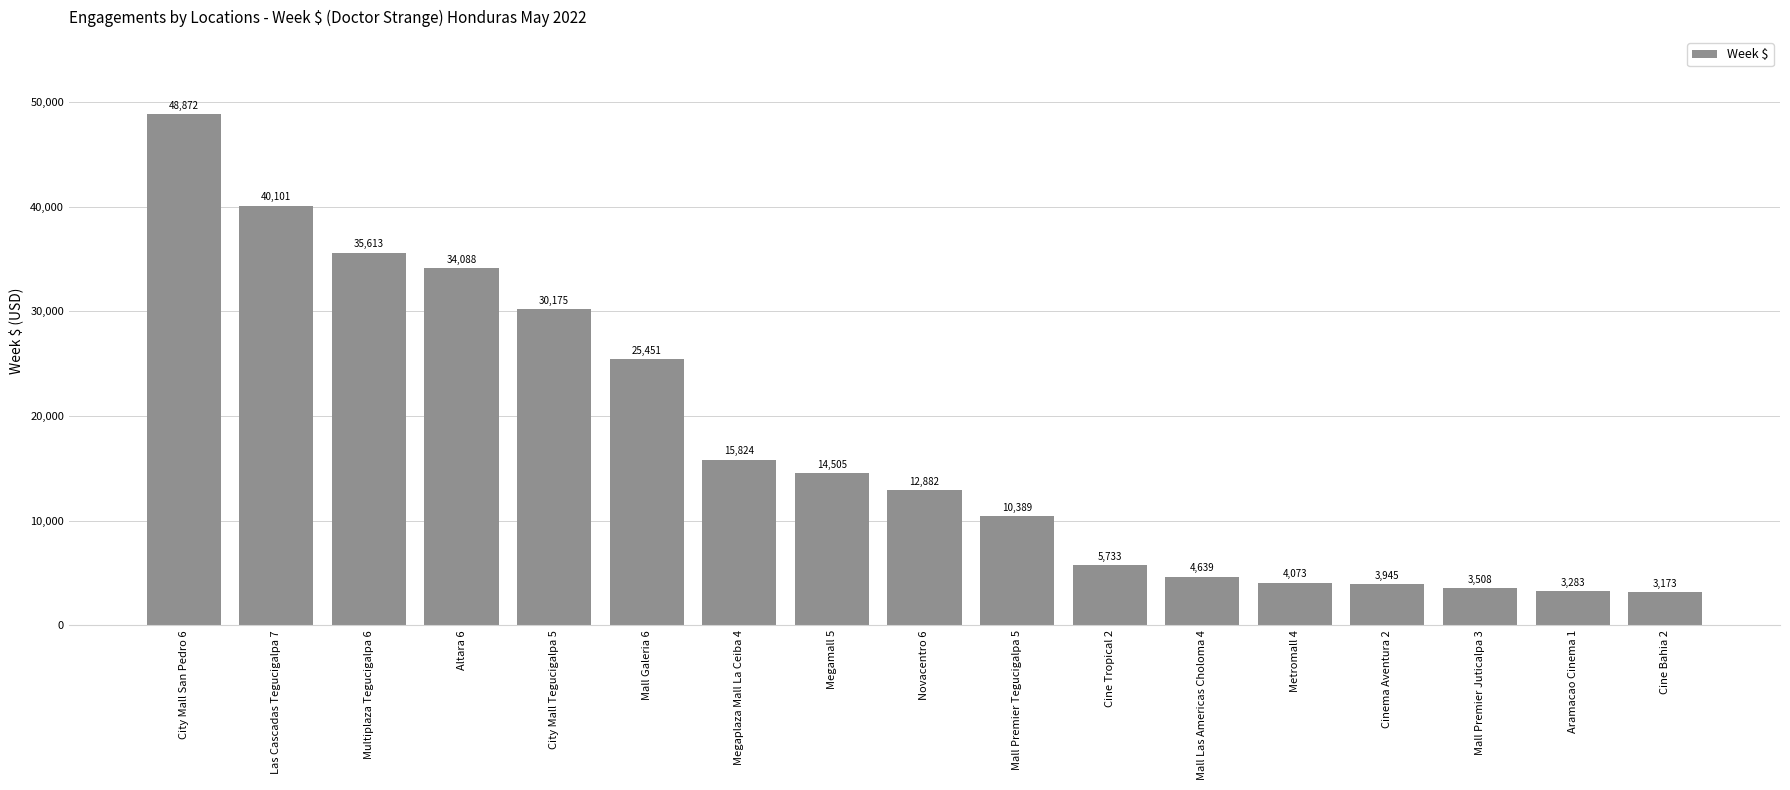

Rank the categories by value from lowest to highest.

Cine Bahia 2, Aramacao Cinema 1, Mall Premier Juticalpa 3, Cinema Aventura 2, Metromall 4, Mall Las Americas Choloma 4, Cine Tropical 2, Mall Premier Tegucigalpa 5, Novacentro 6, Megamall 5, Megaplaza Mall La Ceiba 4, Mall Galeria 6, City Mall Tegucigalpa 5, Altara 6, Multiplaza Tegucigalpa 6, Las Cascadas Tegucigalpa 7, City Mall San Pedro 6